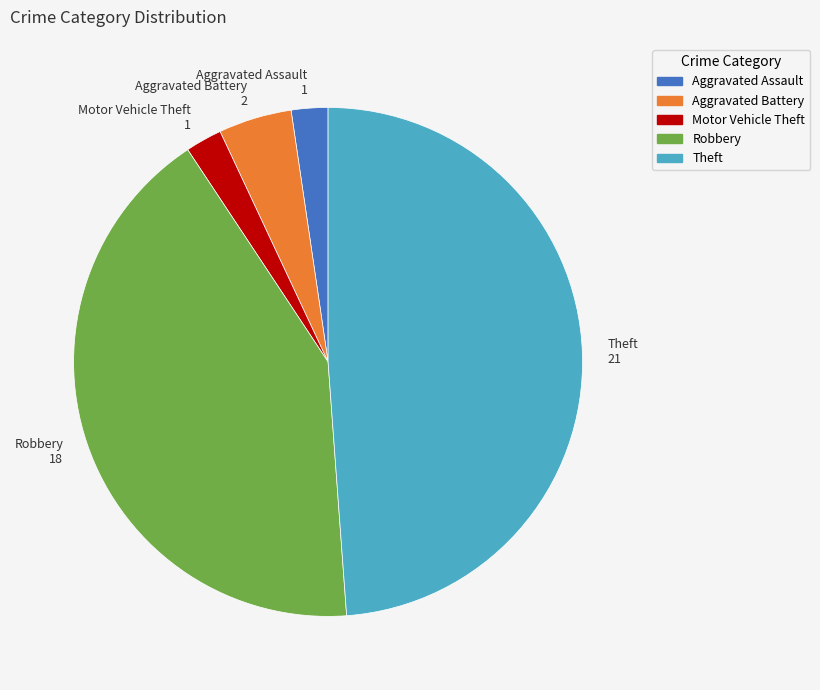

Is the sum of Robbery 18 and Theft 21 greater than half?

Yes